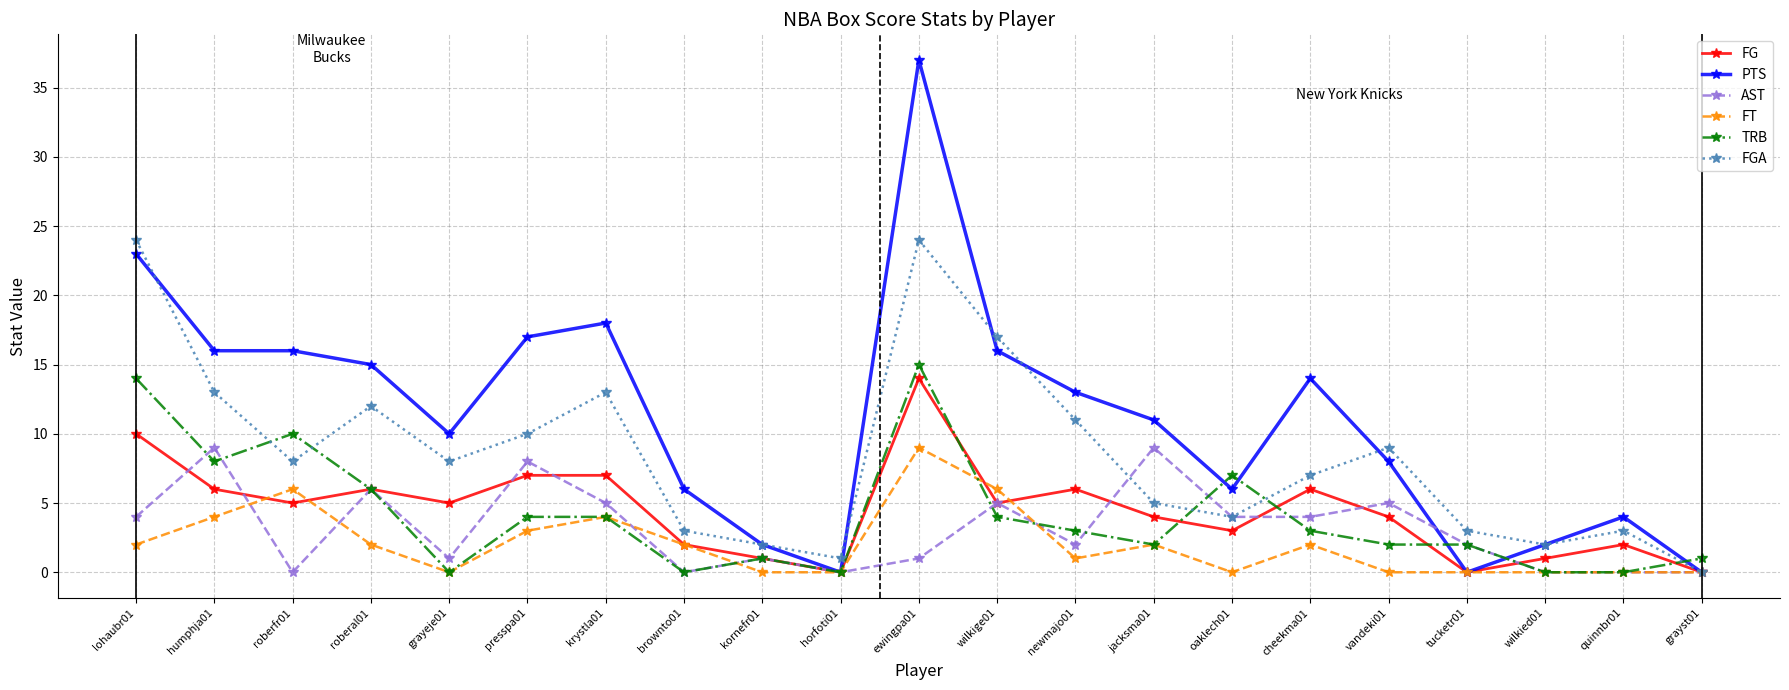

What is the sum of the FGA values at presspa01 and wilkige01?

27